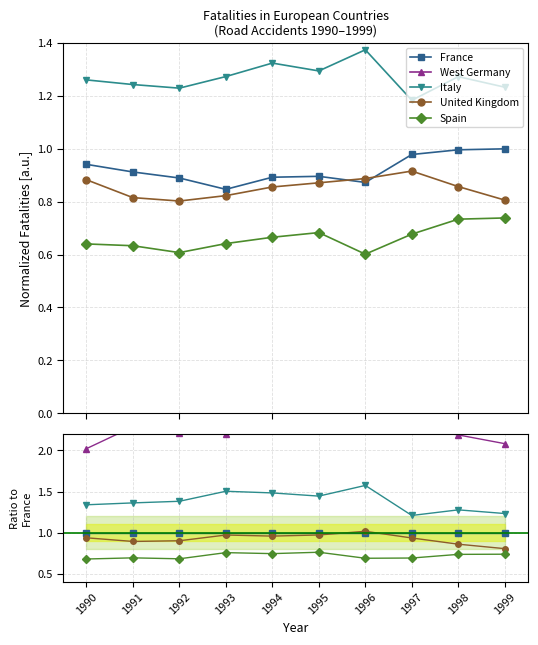

How many categories are shown in the chart?

10